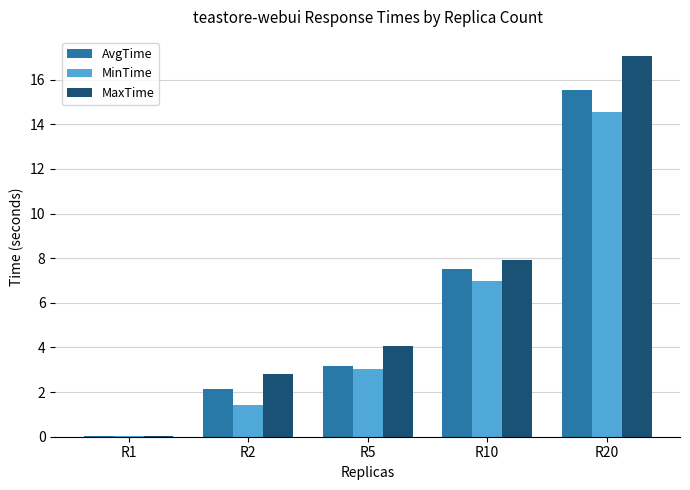

True or false: MinTime has a value of 1.4 at R2.

True